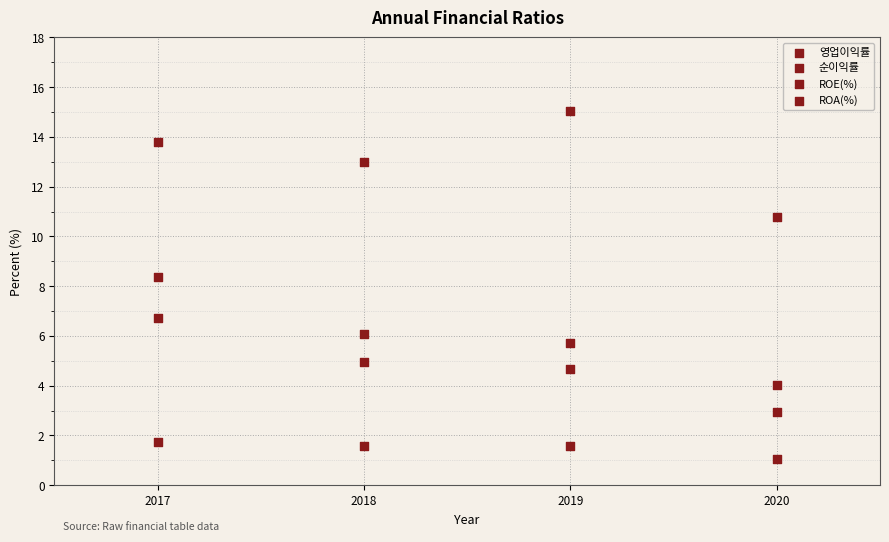

How many points are shown in the scatter plot?

16